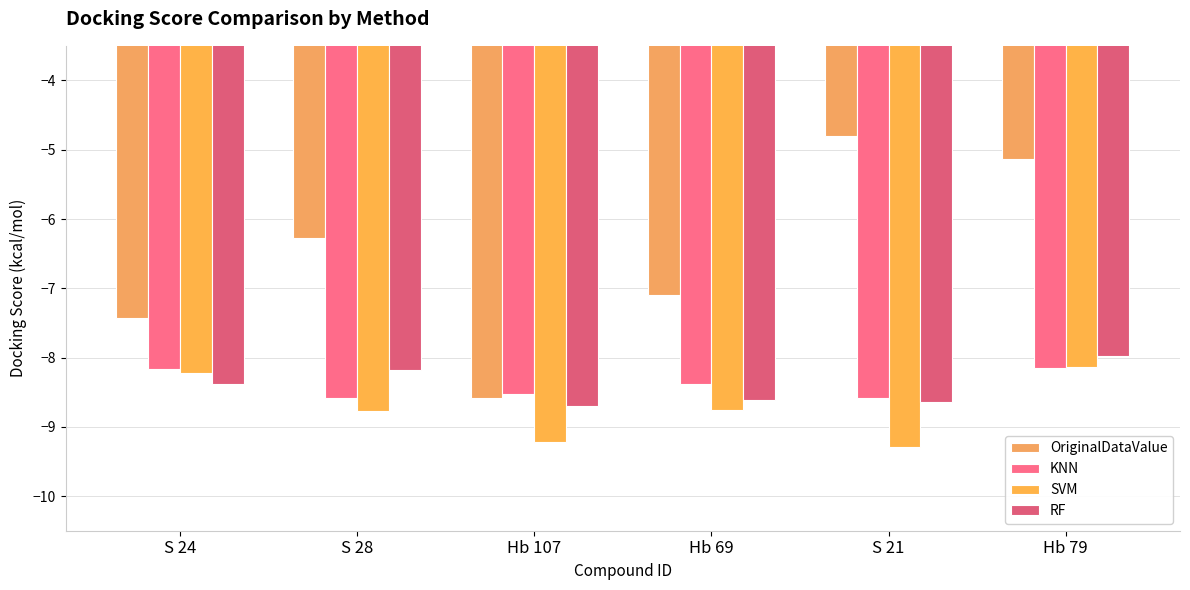

Rank the categories by RF value from highest to lowest.

Hb 79, S 28, S 24, Hb 69, S 21, Hb 107